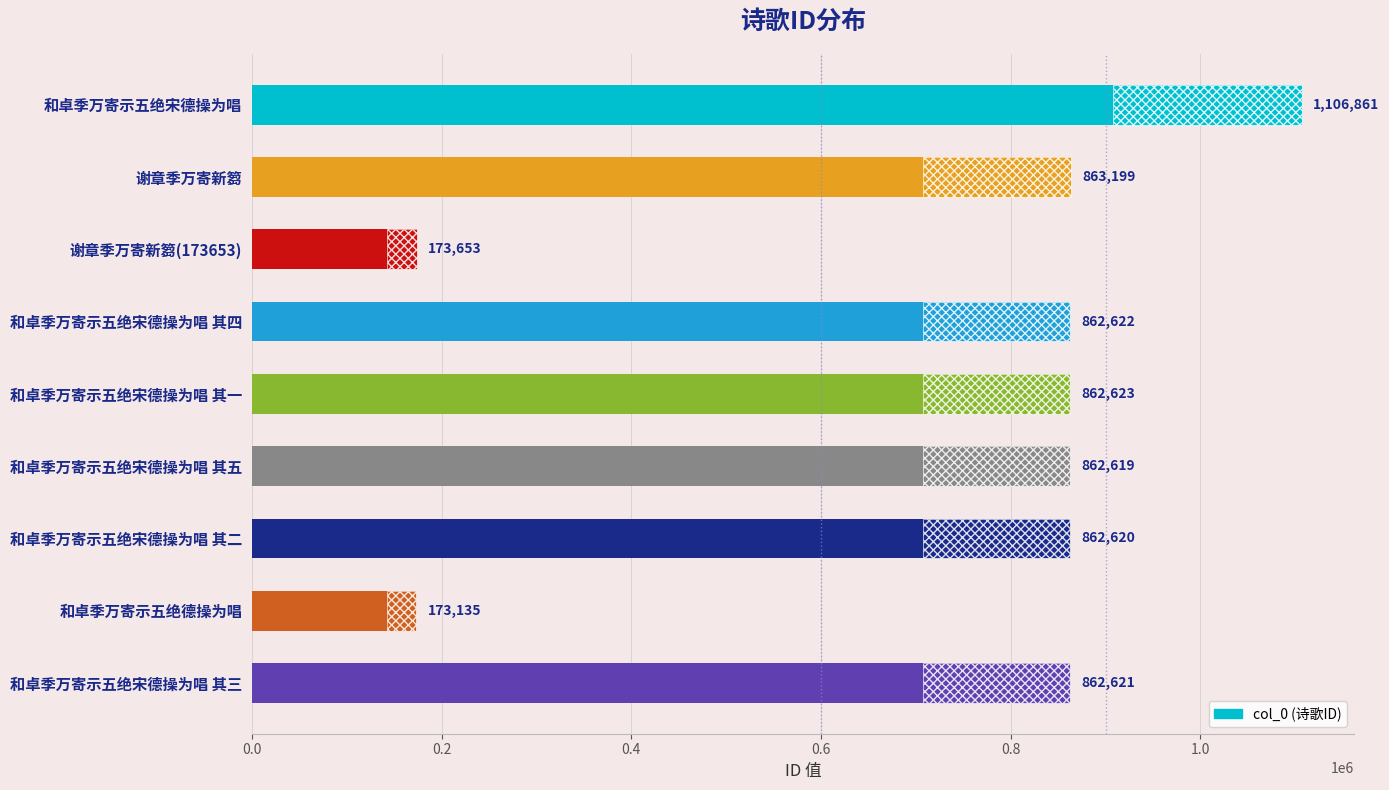

Read the value at 谢章季万寄新篘, to the nearest 10.

863200